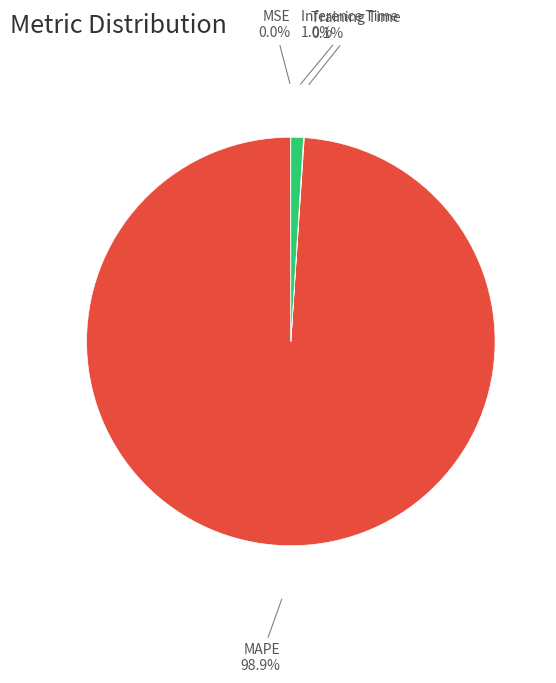

What percentage is the MAPE slice, to the nearest percent?

99%